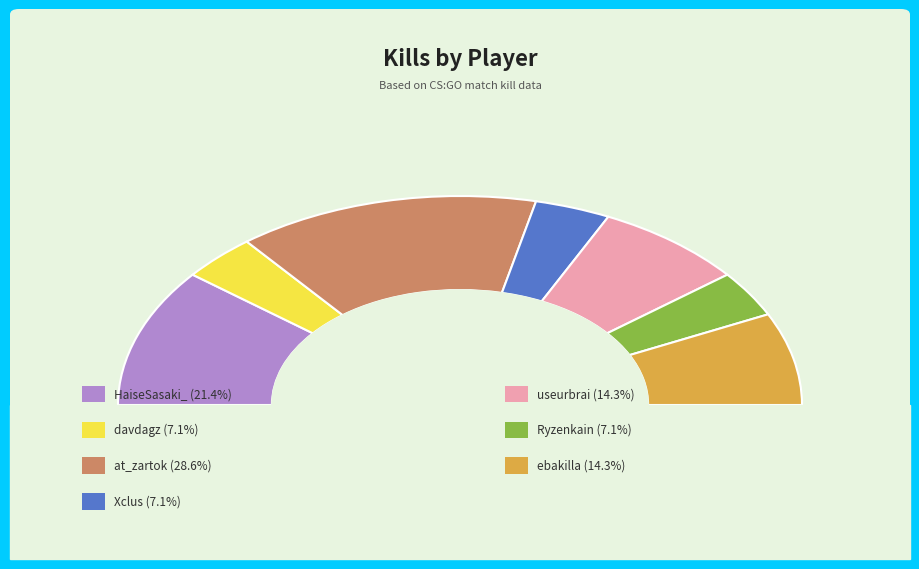

Rank the categories by value from lowest to highest.

davdagz, Xclus, Ryzenkain, useurbrai, ebakilla, HaiseSasaki_, at_zartok